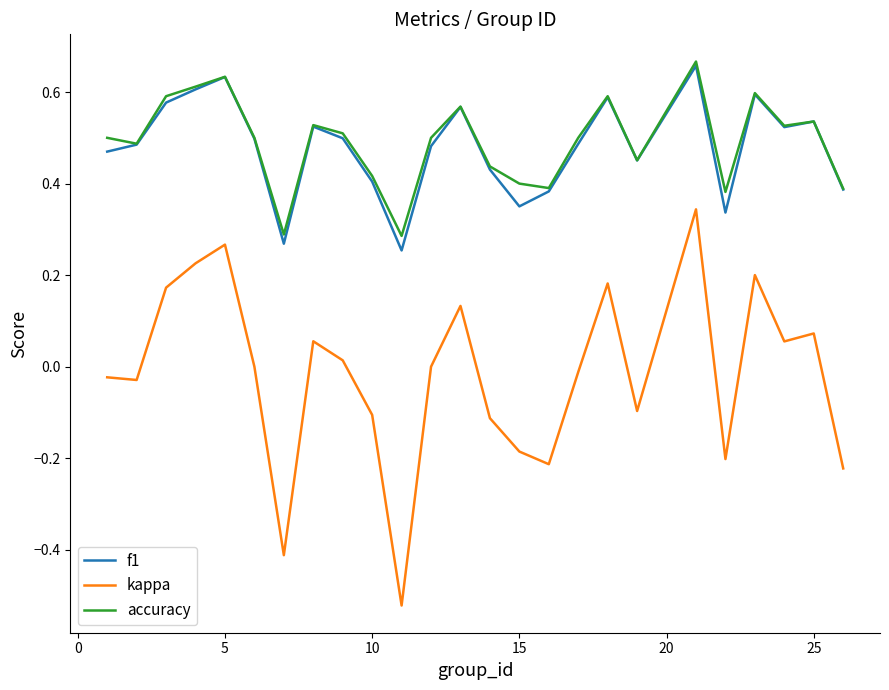

Which series has the largest range (max minus min)?

kappa